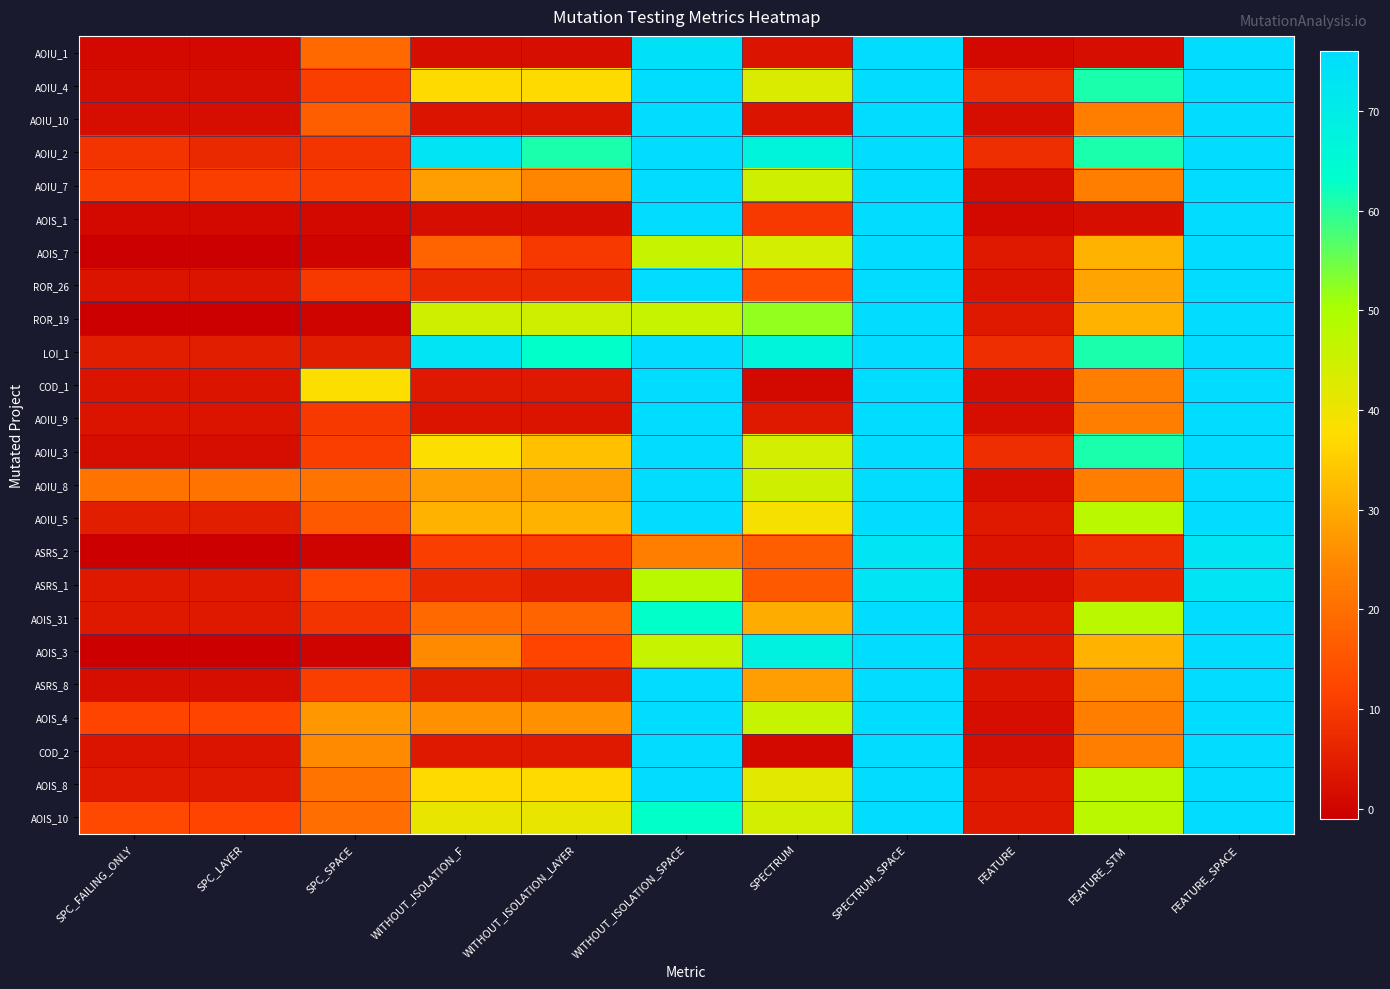

At which category does the chart reach its minimum across all series?

SPC_FAILING_ONLY